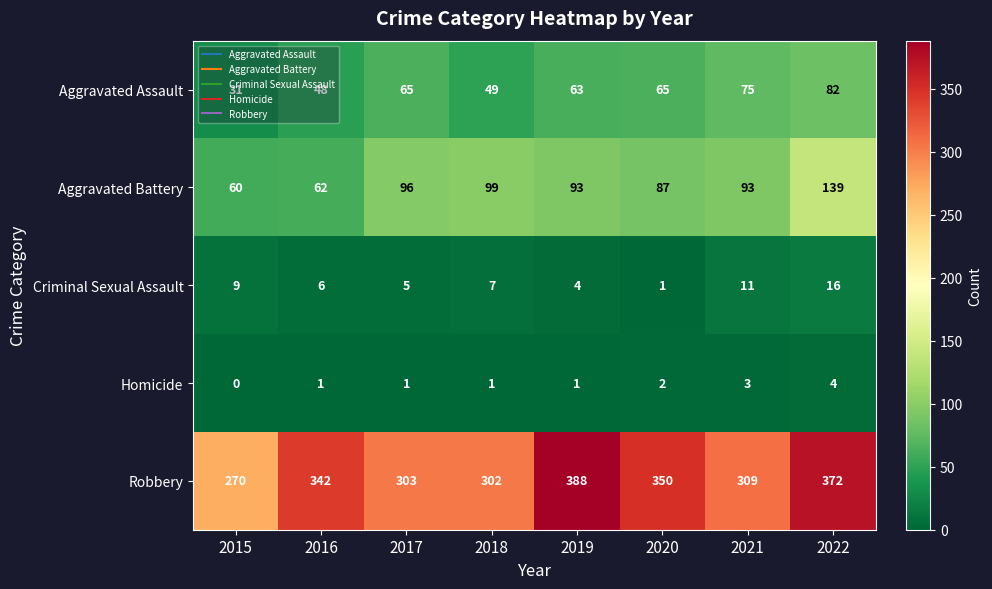

What is the total value across all series at 2016?

459